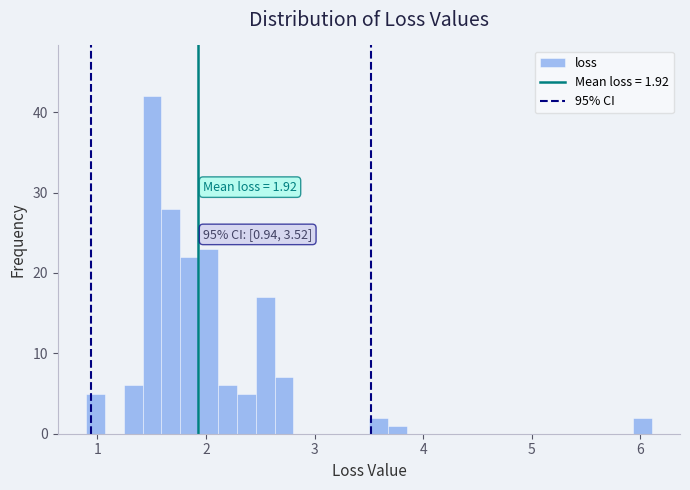

Read against the x-axis, roughly where is the centre of the tallest bar?

1.5